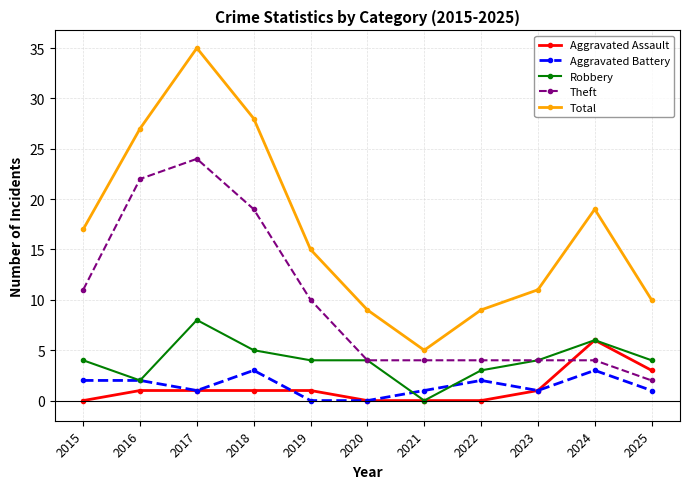

Reading left to right, extract all data points from this chart.

Aggravated Assault: 0	1	1	1	1	0	0	0	1	6	3
Aggravated Battery: 2	2	1	3	0	0	1	2	1	3	1
Robbery: 4	2	8	5	4	4	0	3	4	6	4
Theft: 11	22	24	19	10	4	4	4	4	4	2
Total: 17	27	35	28	15	9	5	9	11	19	10